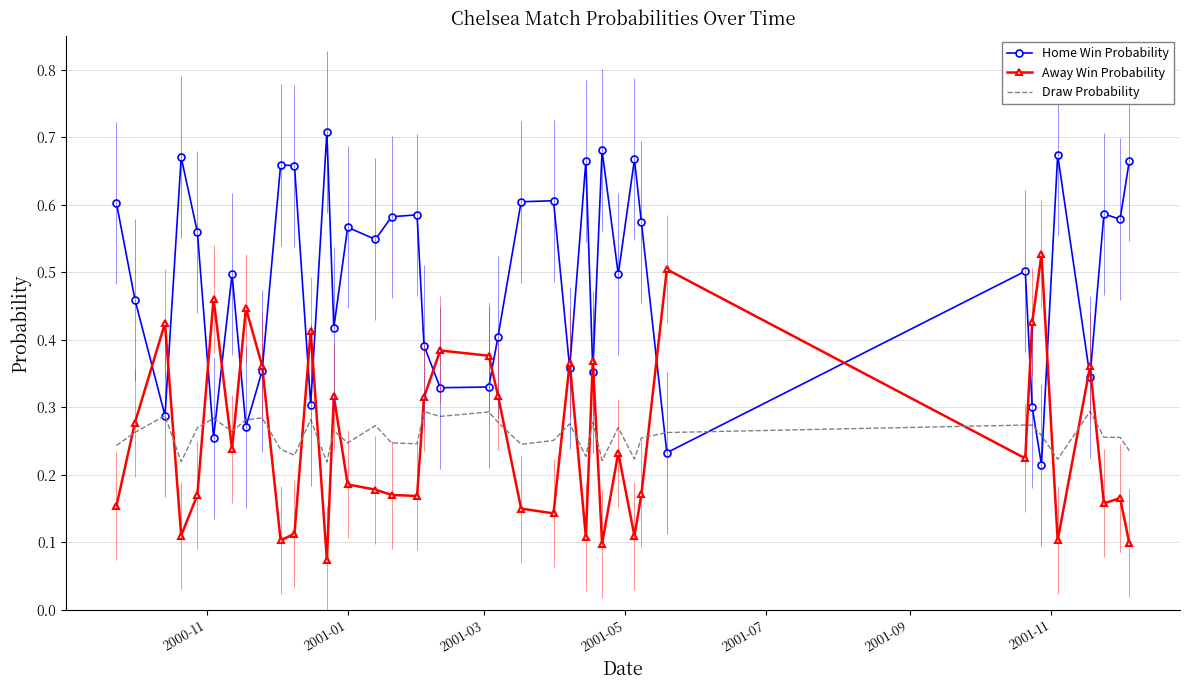

How many intersections are there between Away Win Probability and Draw Probability?

22